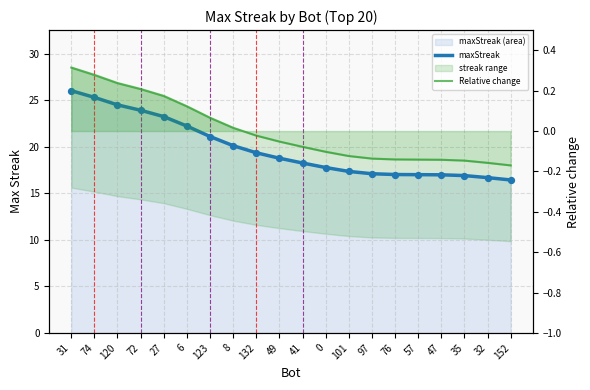

Which series has the widest spread of Y values?

maxStreak